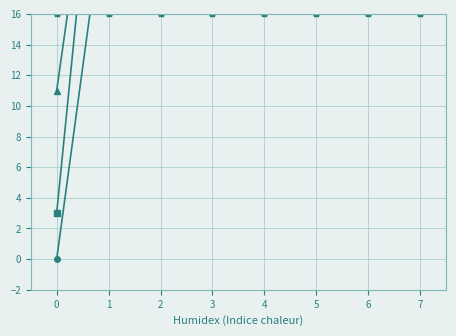

What is the difference between the highest and lowest values at 2?

74